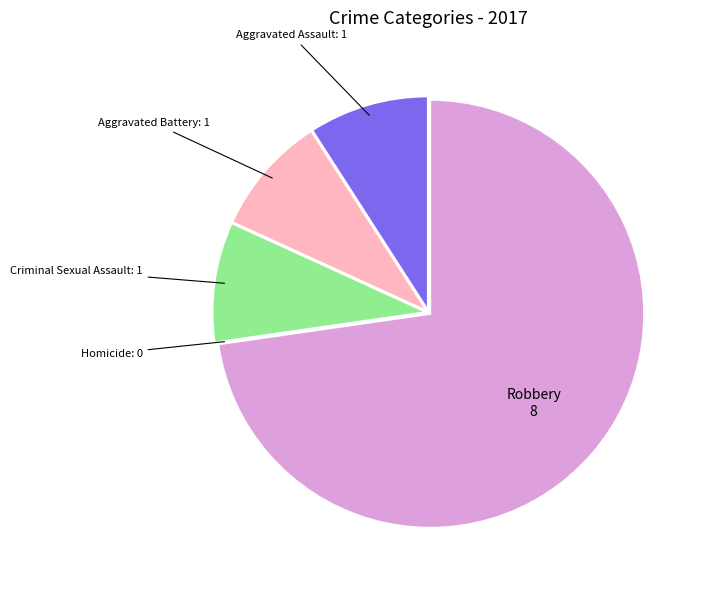

Does any single category account for the majority?

Yes